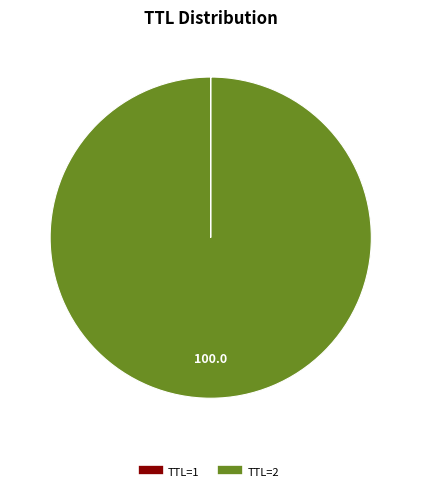

Is there any slice that represents more than half of the pie?

Yes